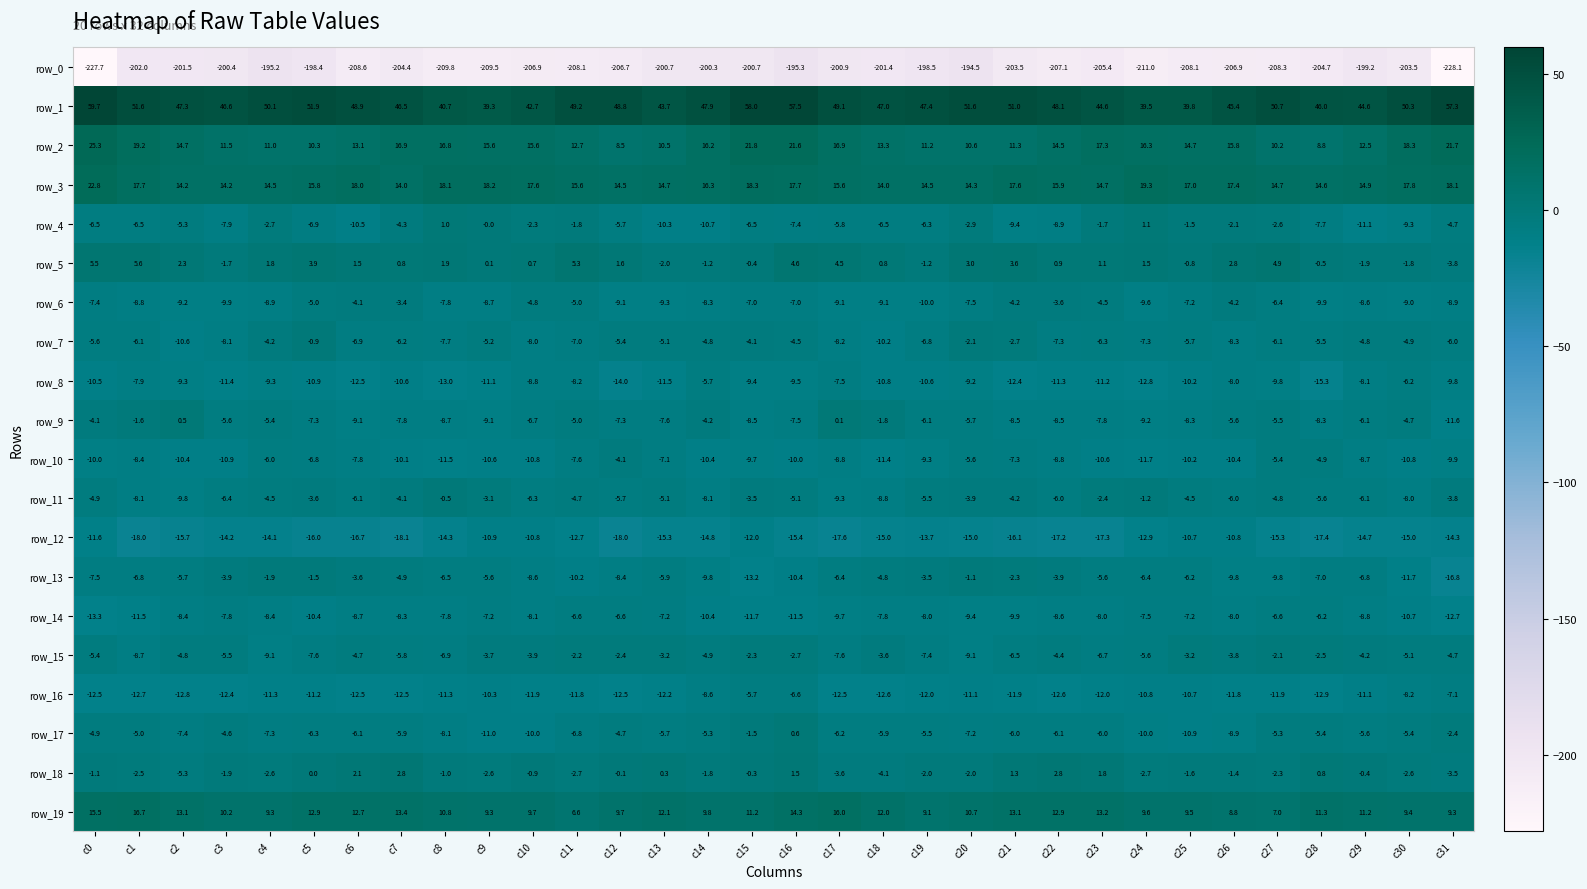

At which label does row_10 reach its minimum?

c24